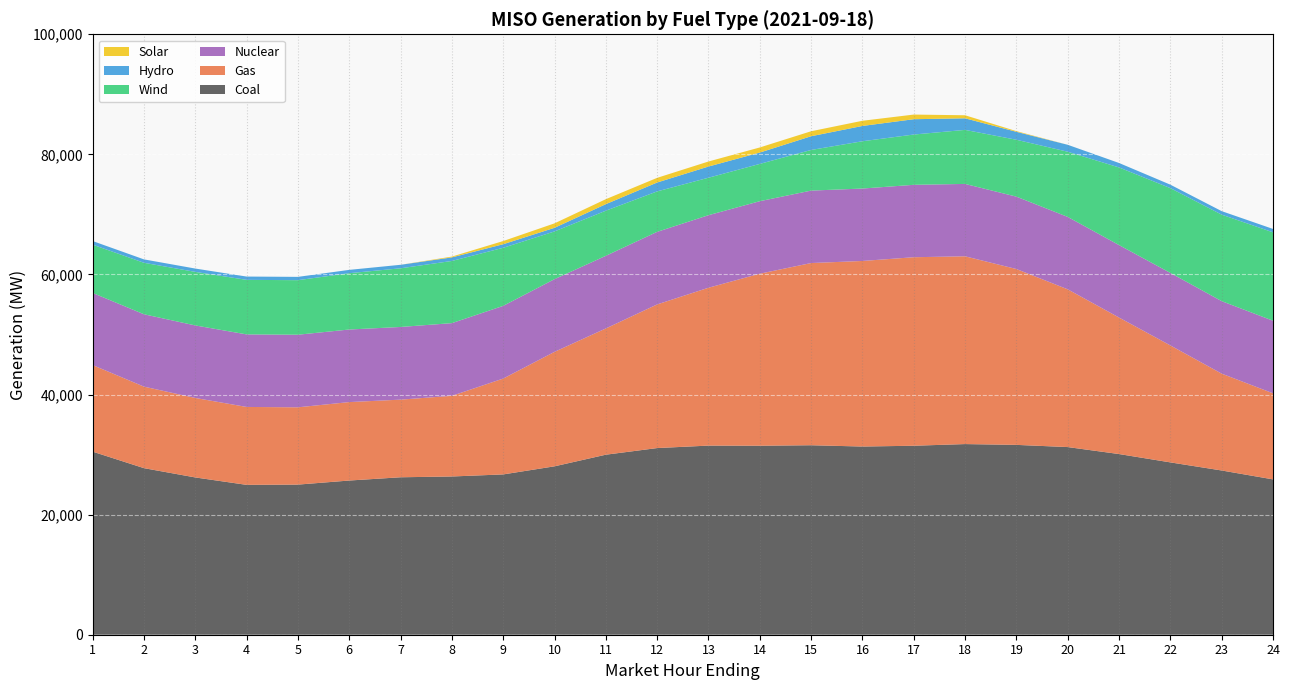

Reading left to right, what are all the values shown in this chart?

Coal: 1=30489.9	2=27741.4	3=26194.5	4=24959.0	5=25001.5	6=25680.4	7=26222.4	8=26354.8	9=26698.3	10=28047.4	11=29982.9	12=31087.7	13=31497.3	14=31475.8	15=31557.9	16=31341.0	17=31474.7	18=31751.4	19=31617.7	20=31252.3	21=30090.2	22=28701.7	23=27352.8	24=25871.7
Gas: 1=14419.1	2=13579.0	3=13237.0	4=12976.9	5=12874.1	6=13065.2	7=12930.8	8=13432.4	9=15965.2	10=19065.2	11=21027.5	12=23924.0	13=26292.2	14=28651.7	15=30344.6	16=30907.5	17=31396.6	18=31272.8	19=29287.4	20=26272.6	21=22736.5	22=19481.5	23=16129.9	24=14336.8
Nuclear: 1=12012.5	2=12049.7	3=12078.8	4=12081.6	5=12088.9	6=12086.7	7=12101.9	8=12106.9	9=12106.9	10=12107.8	11=12096.9	12=12086.7	13=12081.5	14=12075.1	15=12064.9	16=12060.8	17=12058.5	18=12054.9	19=12055.4	20=12059.2	21=12067.1	22=12072.9	23=12074.9	24=12085.8
Wind: 1=8042.2	2=8575.6	3=8918.6	4=9084.1	5=9083.7	6=9378.4	7=9770.2	8=10356.0	9=9670.7	10=7946.6	11=7514.4	12=6738.5	13=6240.1	14=6211.6	15=6768.4	16=7876.7	17=8374.8	18=8998.4	19=9472.9	20=10855.3	21=12930.7	22=14124.4	23=14405.4	24=14724.0
Hydro: 1=601.6	2=564.9	3=554.5	4=549.0	5=550.4	6=554.6	7=585.0	8=592.9	9=595.9	10=602.0	11=1089.2	12=1479.9	13=1863.4	14=1888.2	15=2286.1	16=2547.7	17=2552.0	18=1930.6	19=1325.8	20=1156.1	21=740.0	22=572.6	23=581.7	24=562.0
Solar: 1=0.1	2=0.1	3=0.1	4=0.1	5=0.0	6=0.0	7=0.4	8=134.9	9=529.5	10=742.6	11=829.3	12=776.5	13=838.9	14=850.5	15=829.4	16=863.2	17=773.1	18=505.7	19=113.2	20=1.7	21=0.3	22=0.3	23=0.3	24=0.3